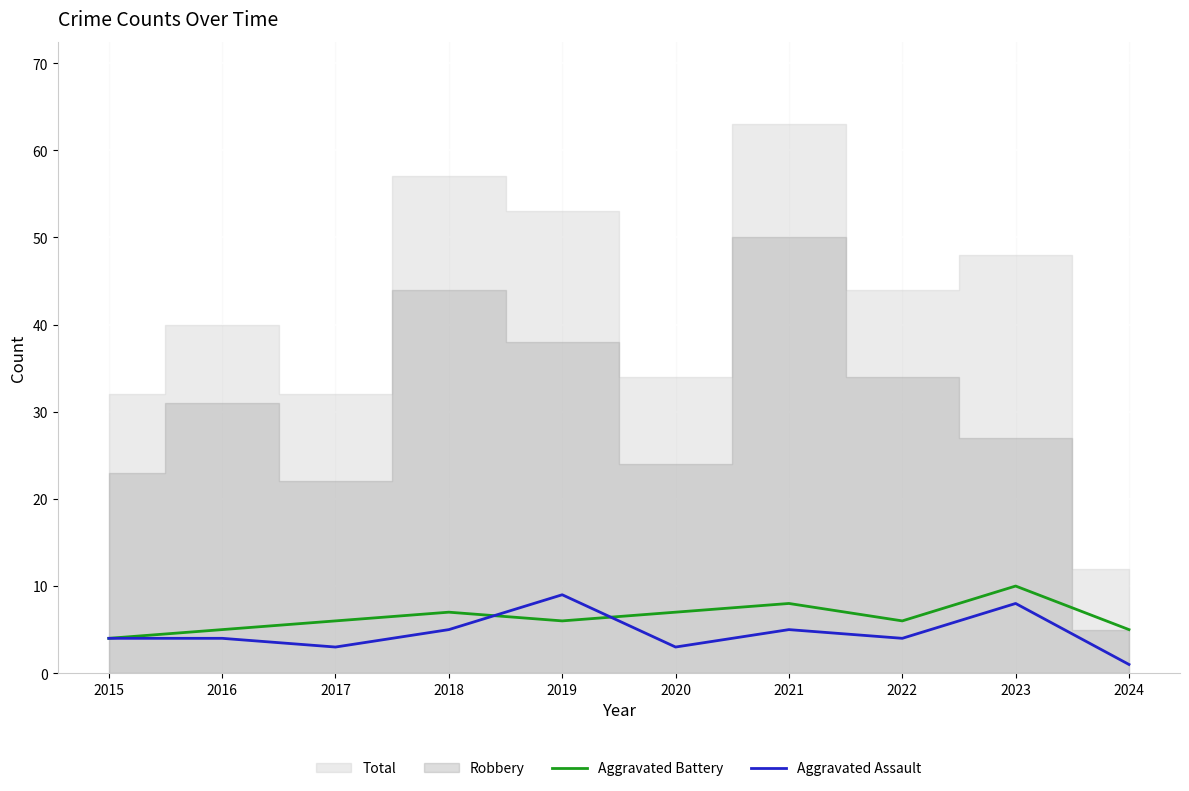

What is the difference between the Aggravated Assault values at 2016 and 2023?

4